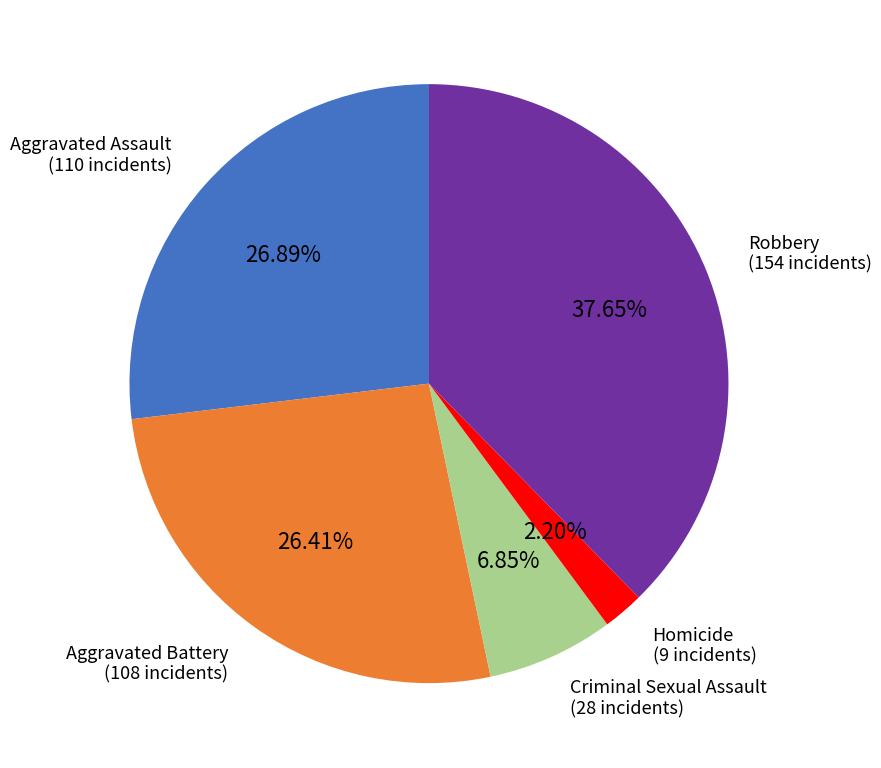

Is there a majority slice in this chart?

No